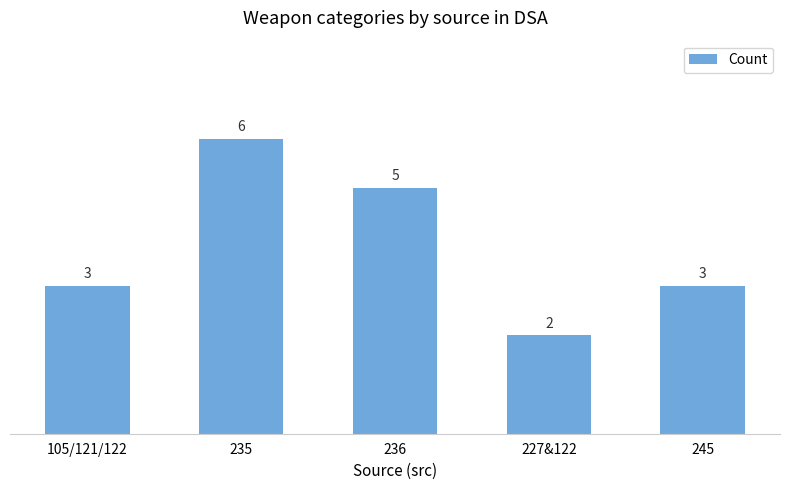

The value at 105/121/122 is 1. True or false?

False